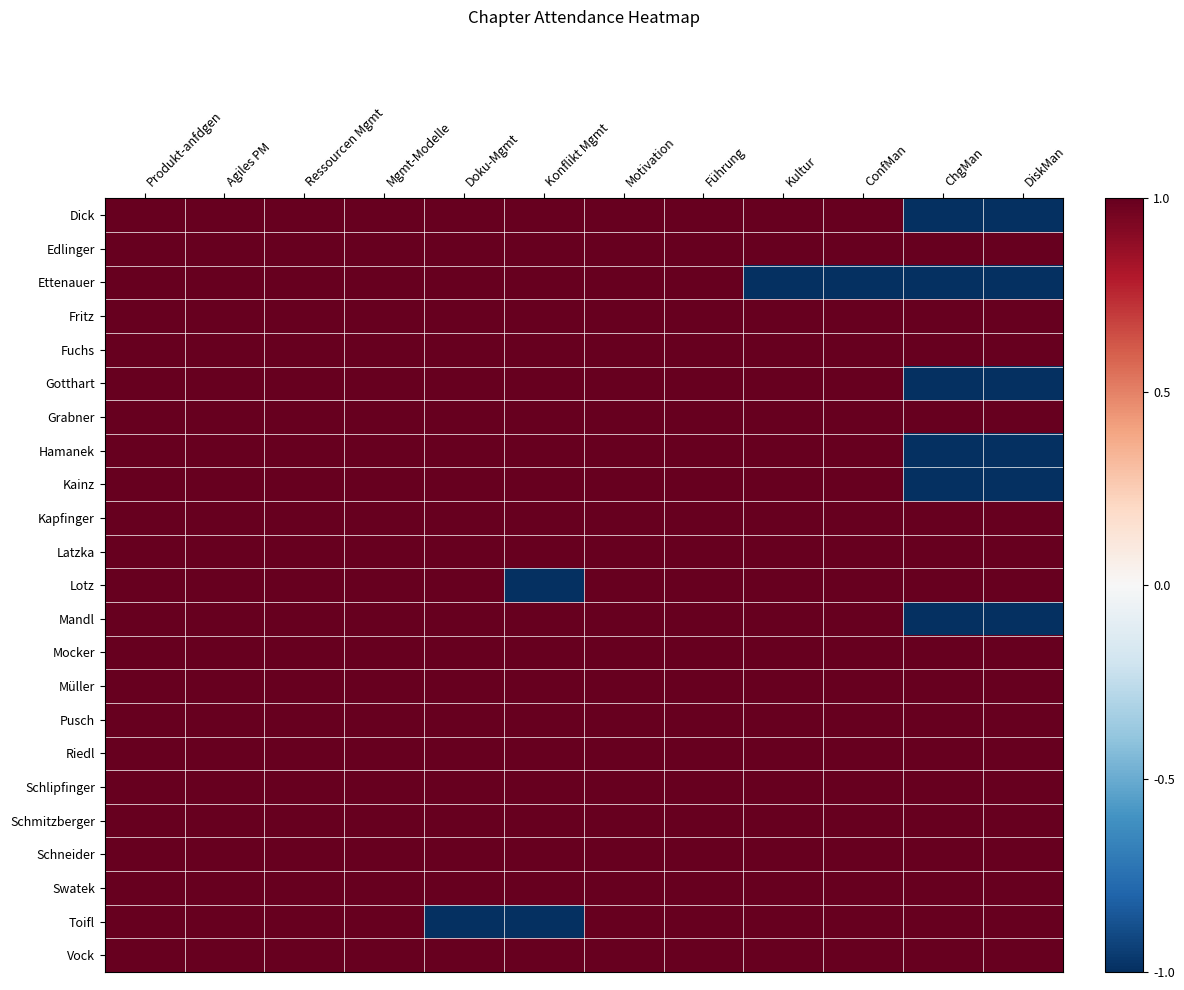

How many categories are shown in the chart?

12